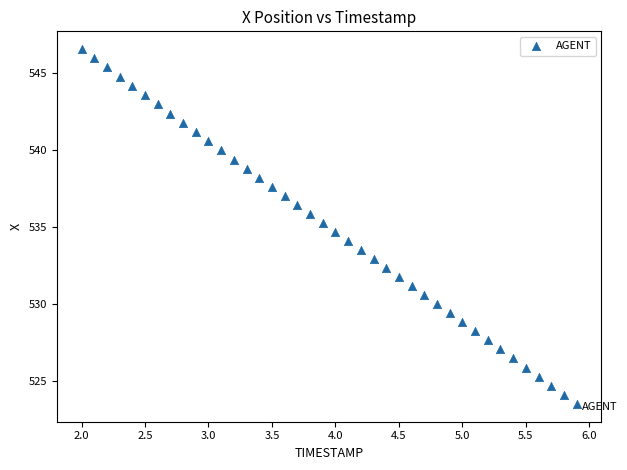

What is the range of X values (max minus min)?

3.9